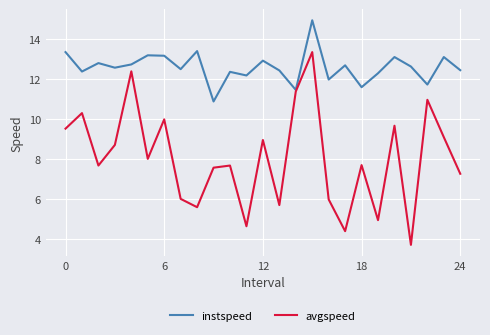

Which series has the widest spread of values?

avgspeed